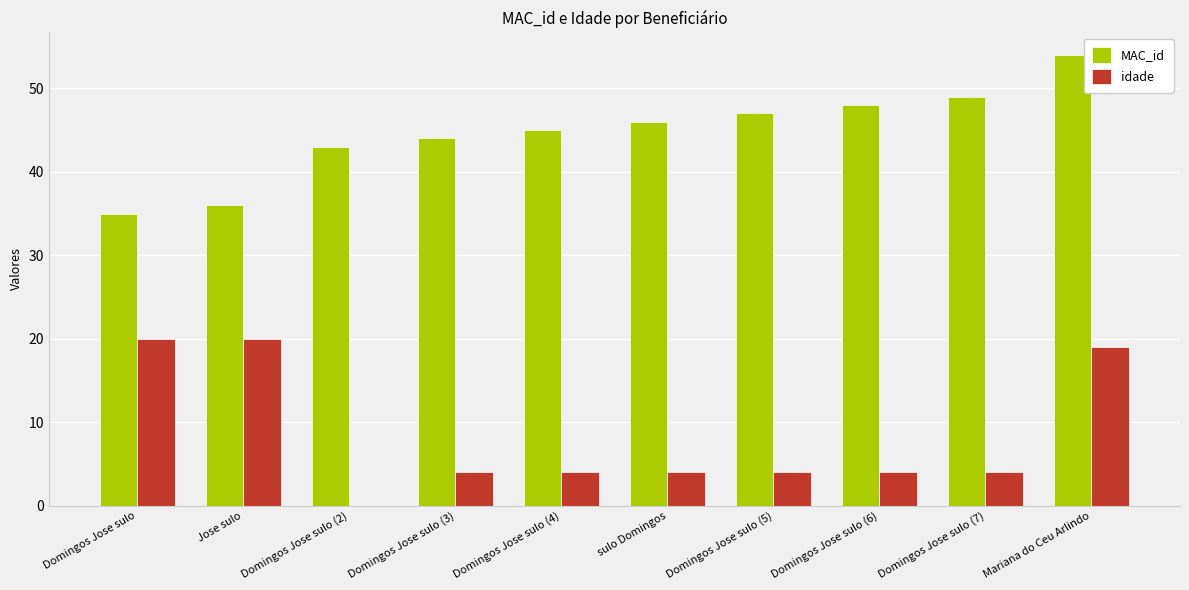

At which category is the sum across all series the highest?

Mariana do Ceu Arlindo